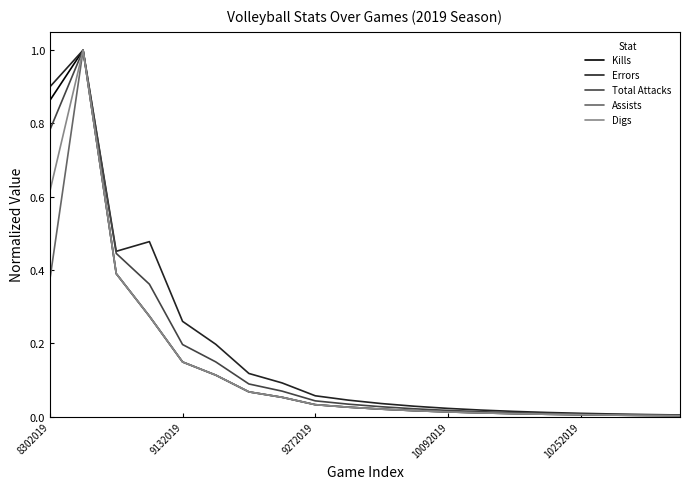

What is the highest value of the Errors series?

1.0